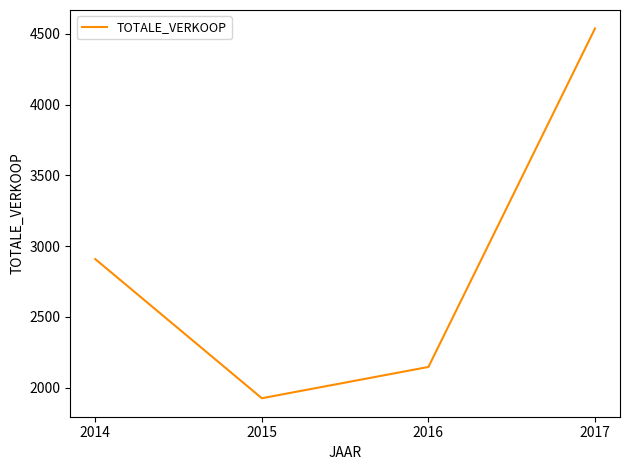

True or false: the data has more than 2 interior local peaks.

False